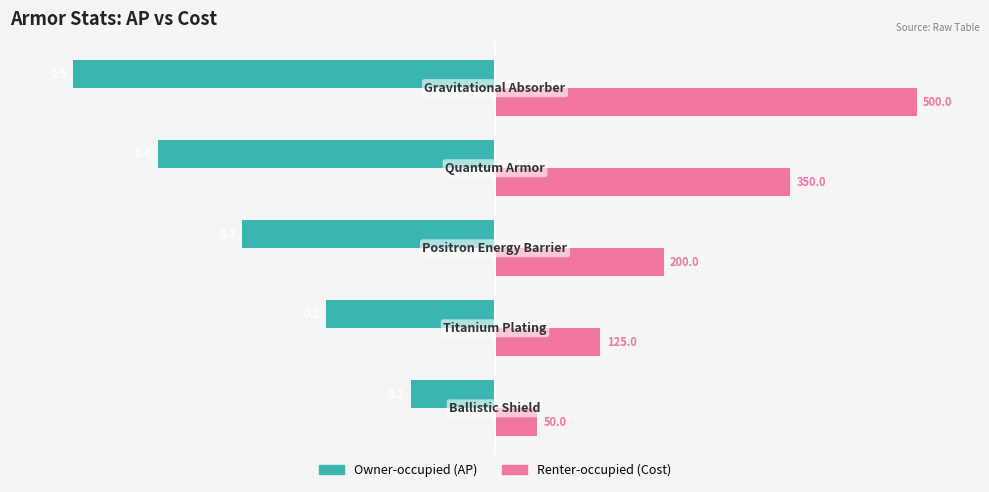

What are all the series names shown in the legend?

Owner-occupied (AP), Renter-occupied (Cost)